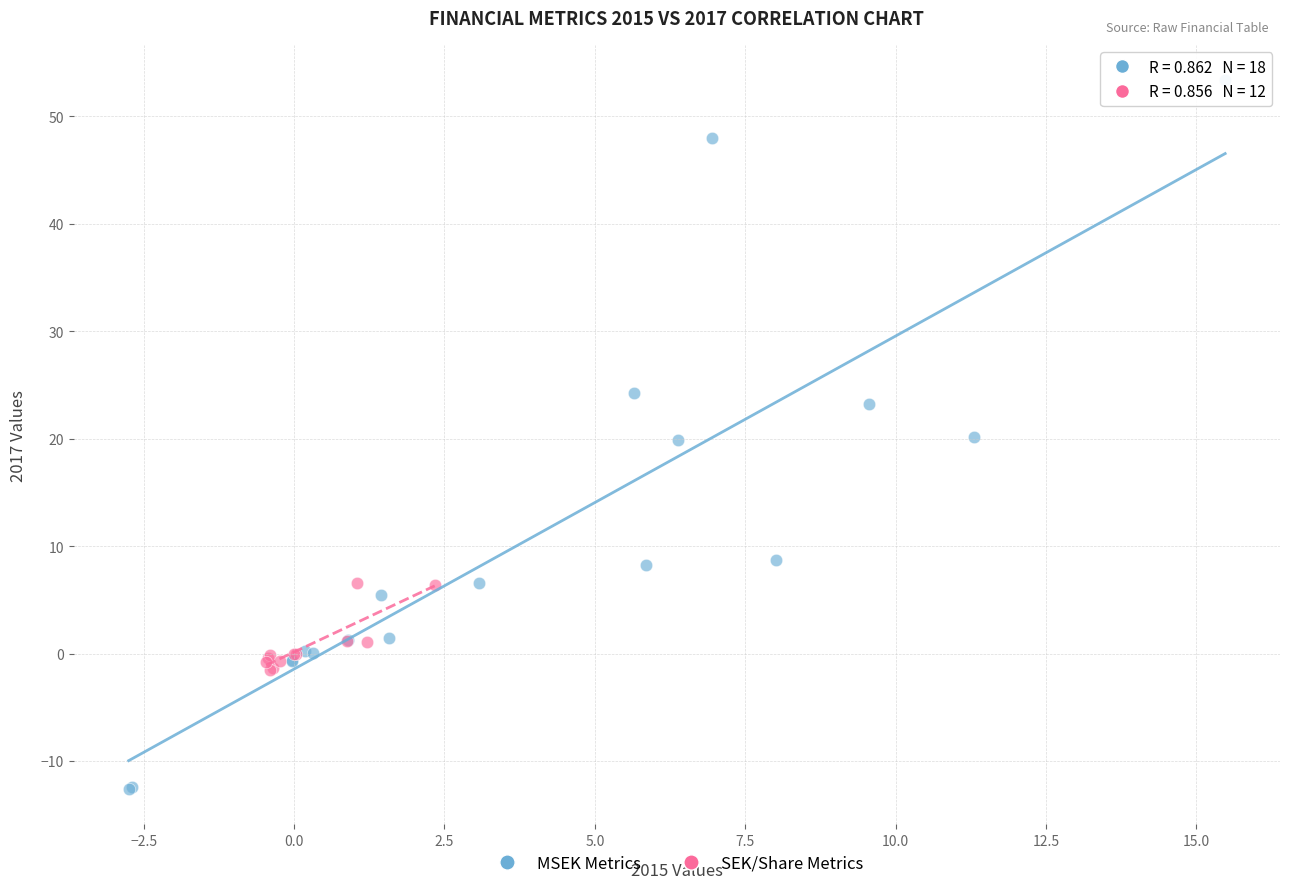

Which series contains the highest Y value?

MSEK Metrics